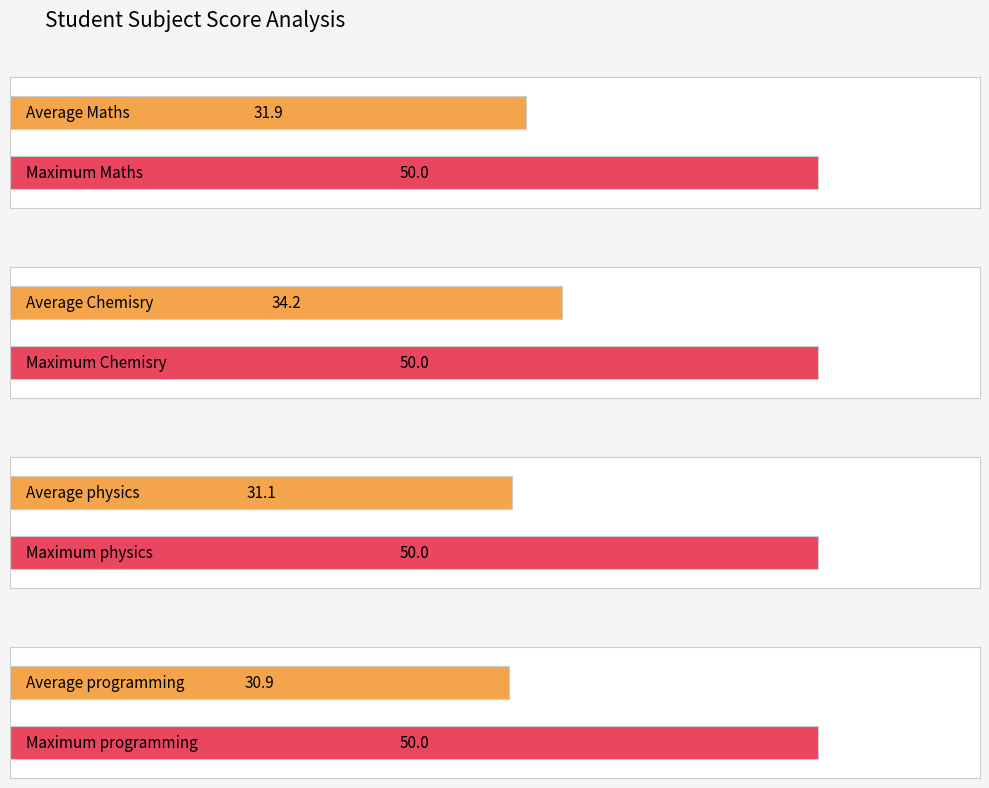

Which series has the largest total across all categories?

Chemisry